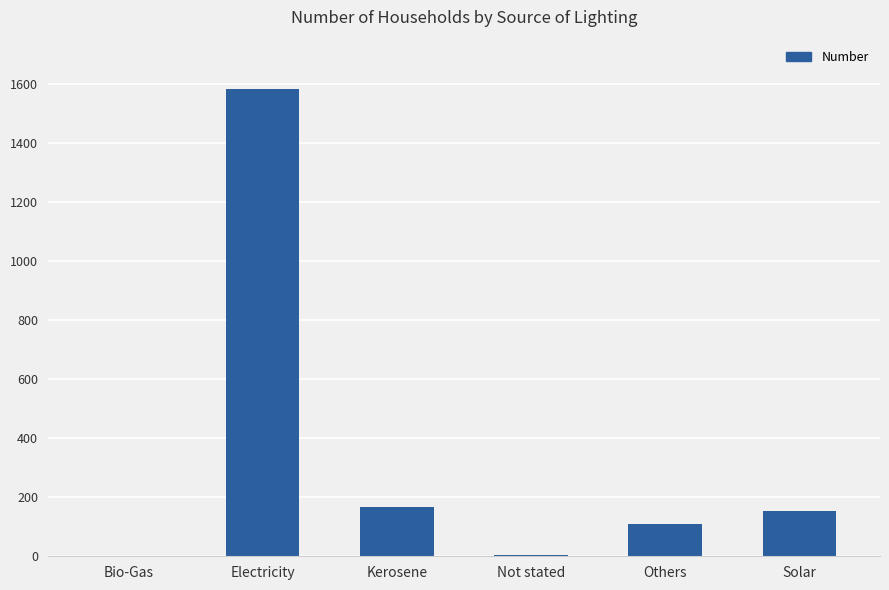

The chart shows a value of 689 at Electricity. True or false?

False